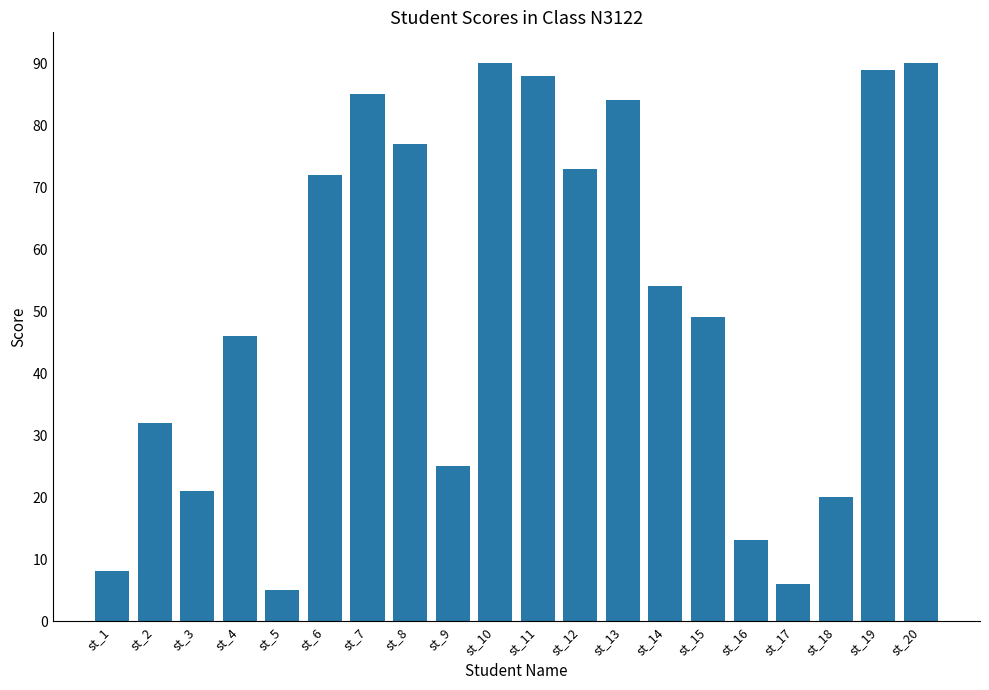

Is it true that the value at st_7 is 55?

False